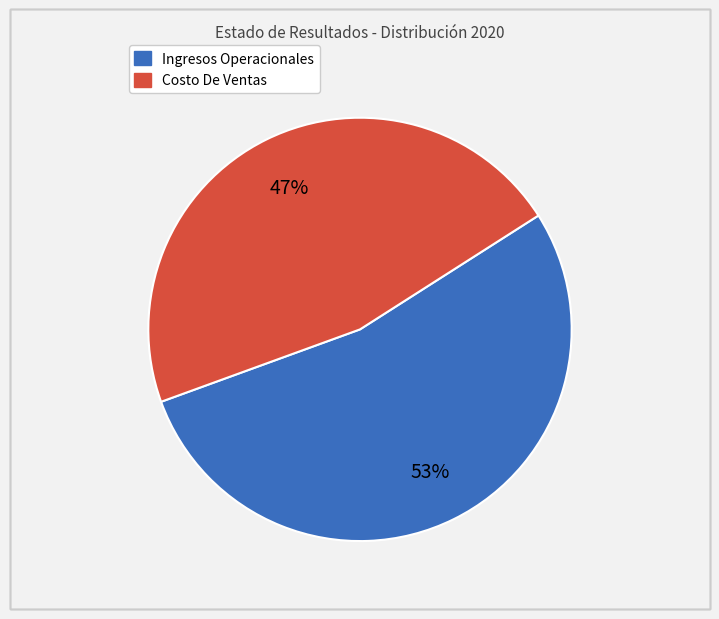

Does any single category account for the majority?

Yes